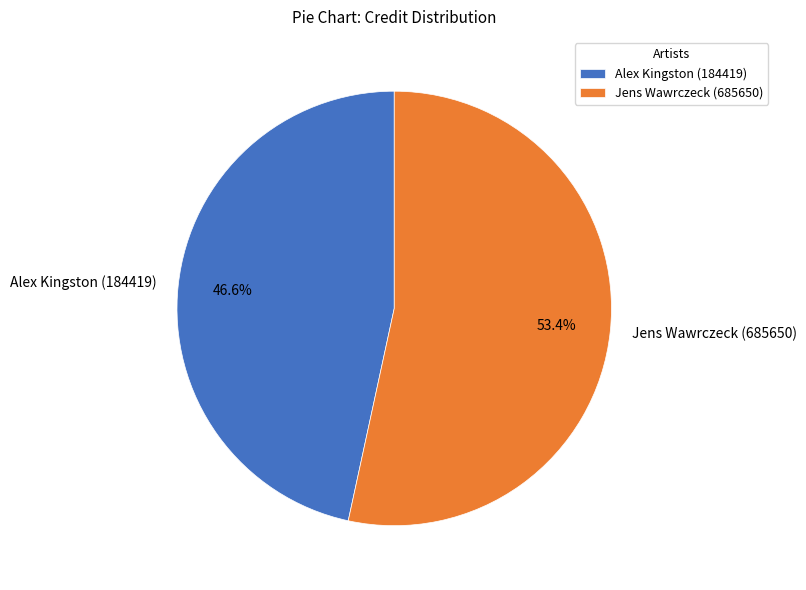

What percentage is NOT represented by Jens Wawrczeck (685650)?

46.6%